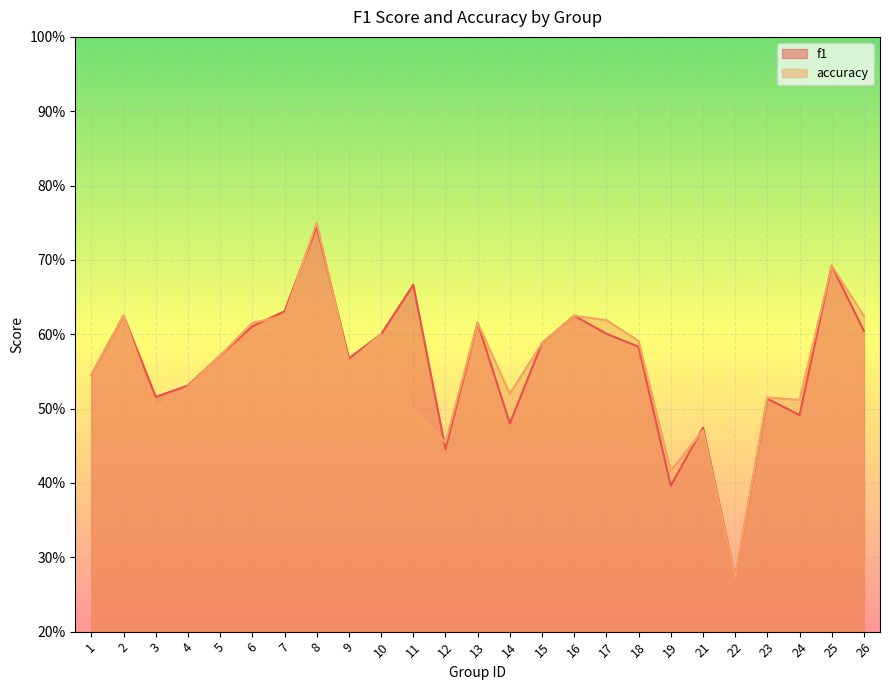

At which label is f1 closest to 0?

22